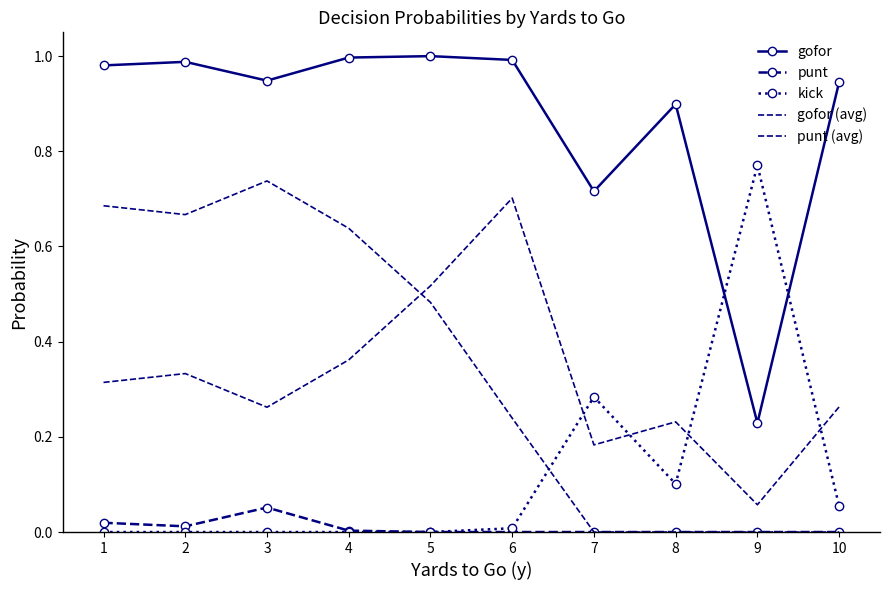

Which category has the lowest value across all series?

5